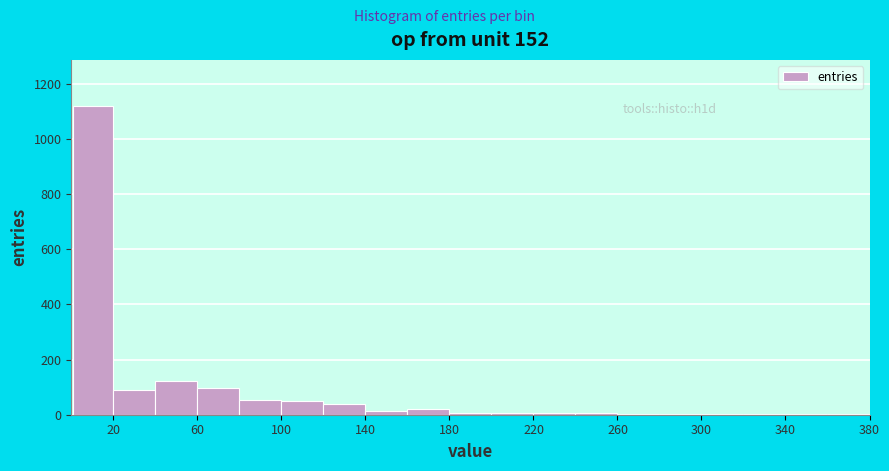

Around what value on the x-axis is the tallest bar? Give the approximate position of its centre, as read against the axis.

10